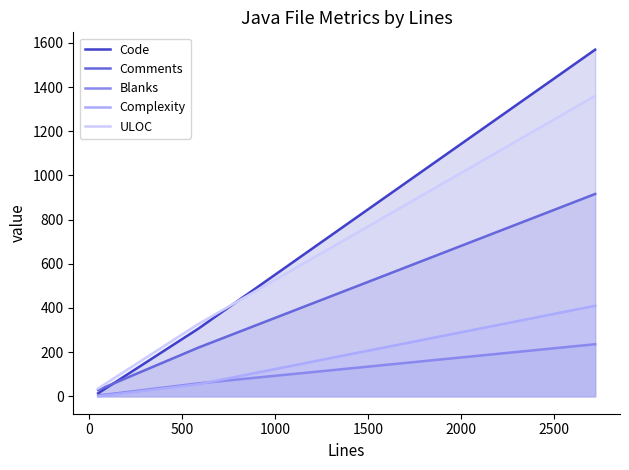

Which series has the widest spread of values?

Code